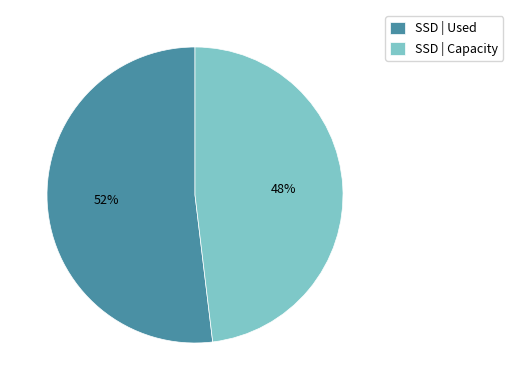

Which slice is the largest?

SSD | Used